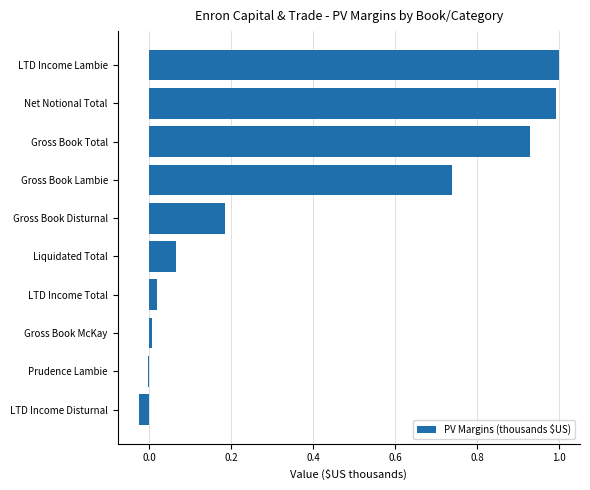

Is it true that the value at Net Notional Total is 1.0?

True